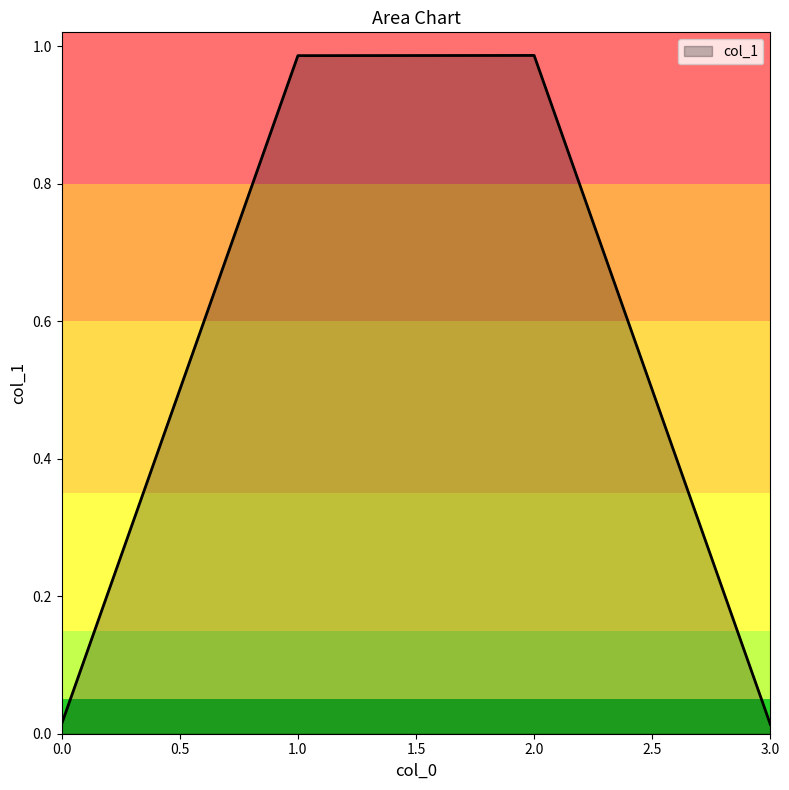

The value at 2.0 is 1.5. True or false?

False